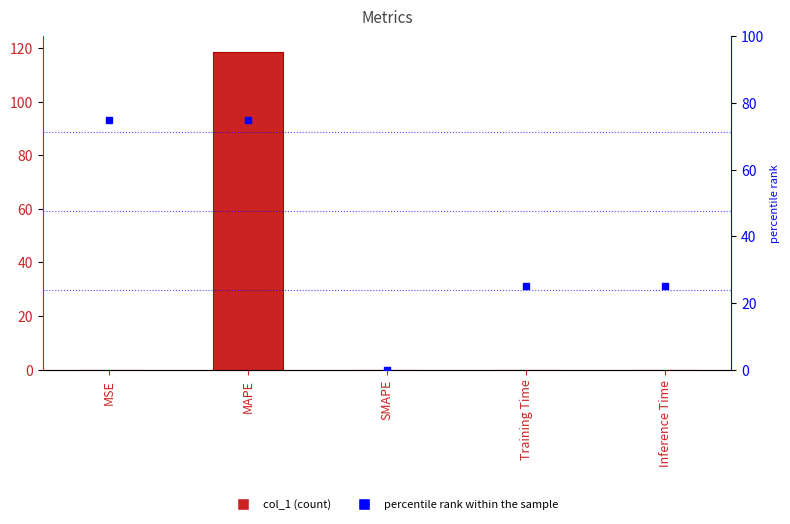

Which series has the largest total across all categories?

percentile rank within the sample